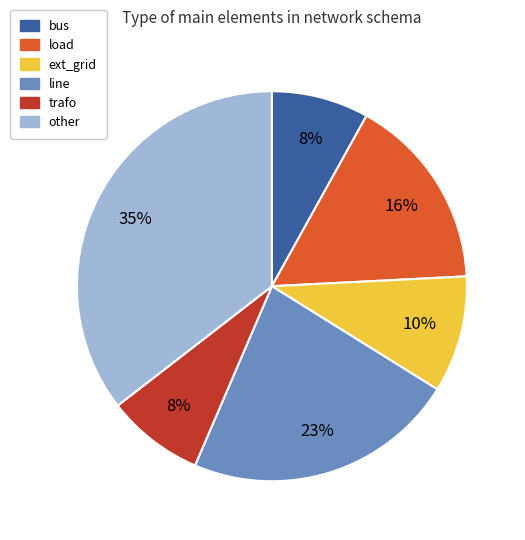

To the nearest percent, what is the difference between the load and trafo slice percentages?

8%